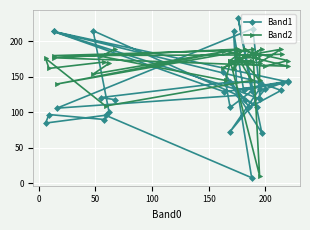

At how many categories does at least one series exceed 75?

40